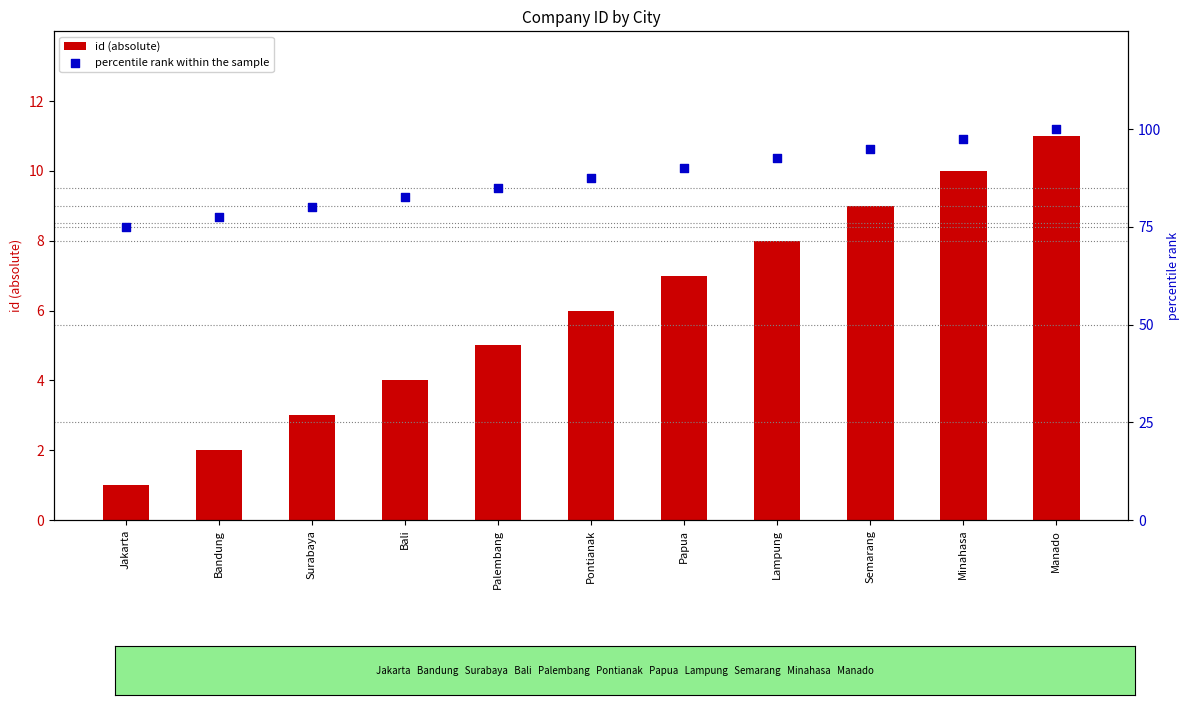

At which category is the sum across all series the highest?

Manado